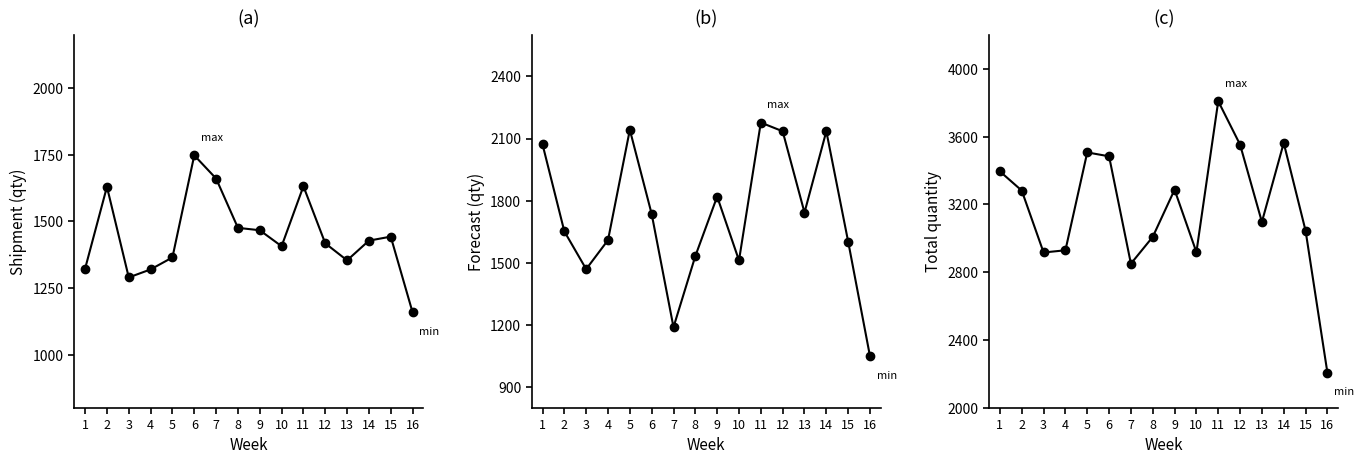

Is the value of Shipment at 13 greater than the value of Forecast at 15?

No